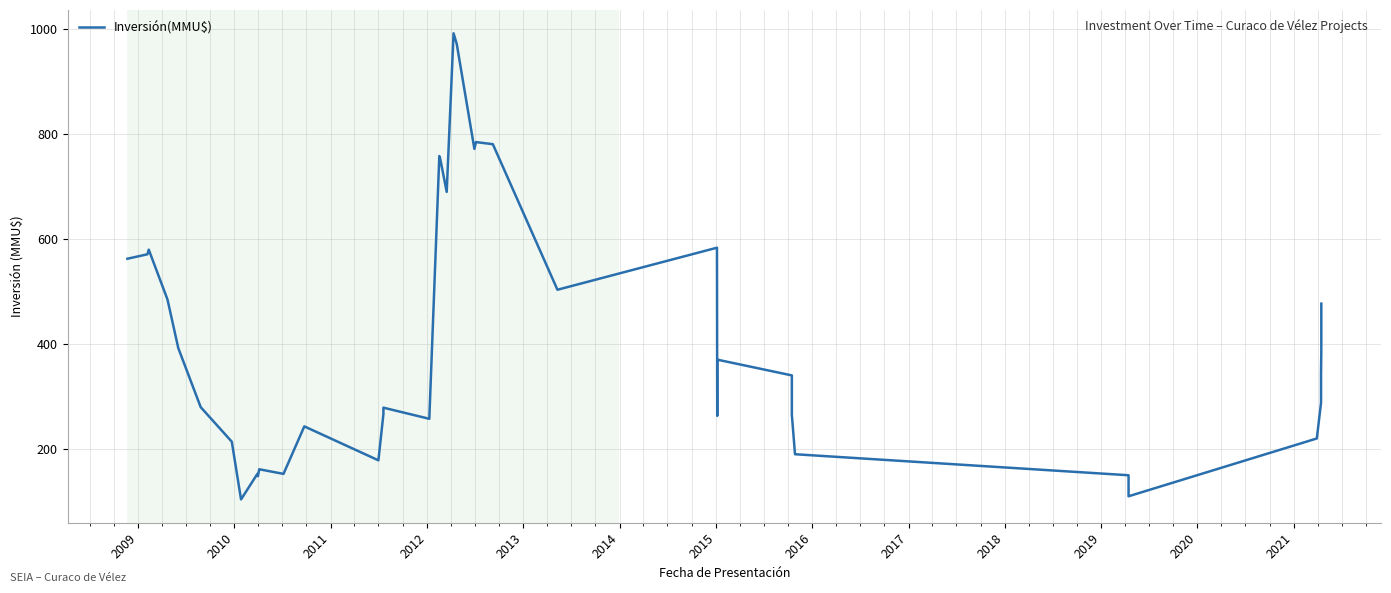

The value at 2019 is 152.6. True or false?

True